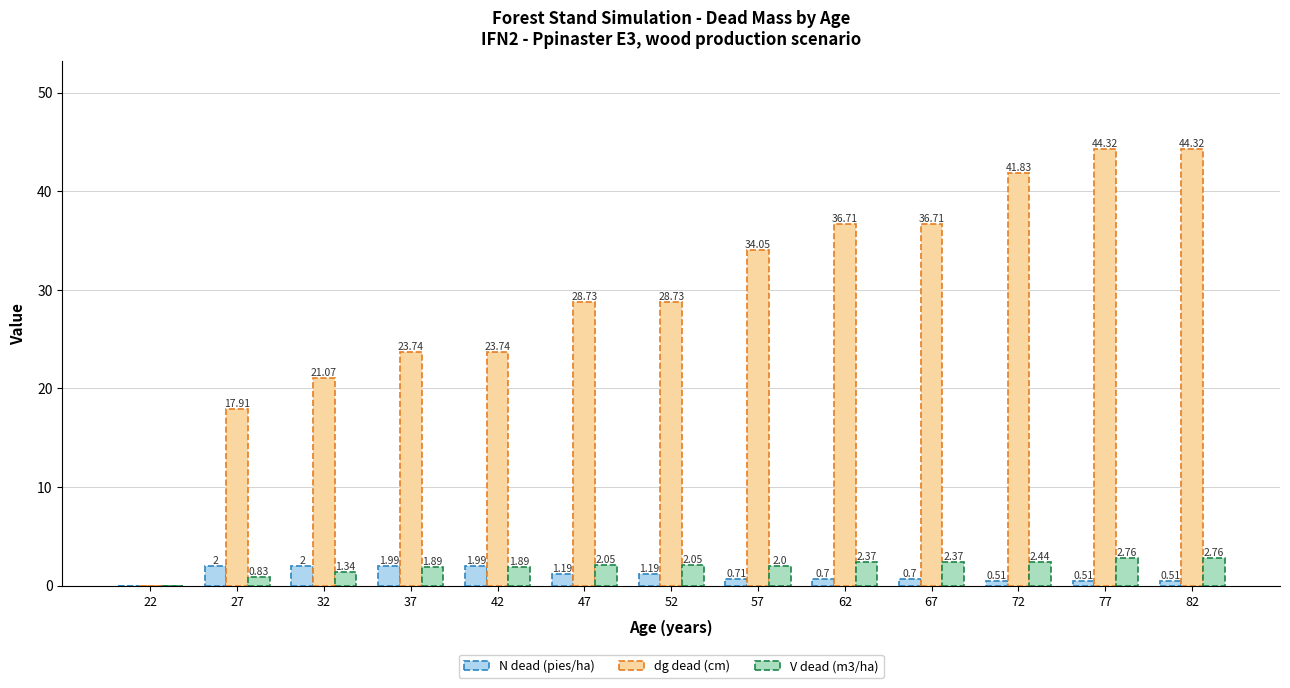

The dg dead (cm) series shows 23.7 at 42. True or false?

True